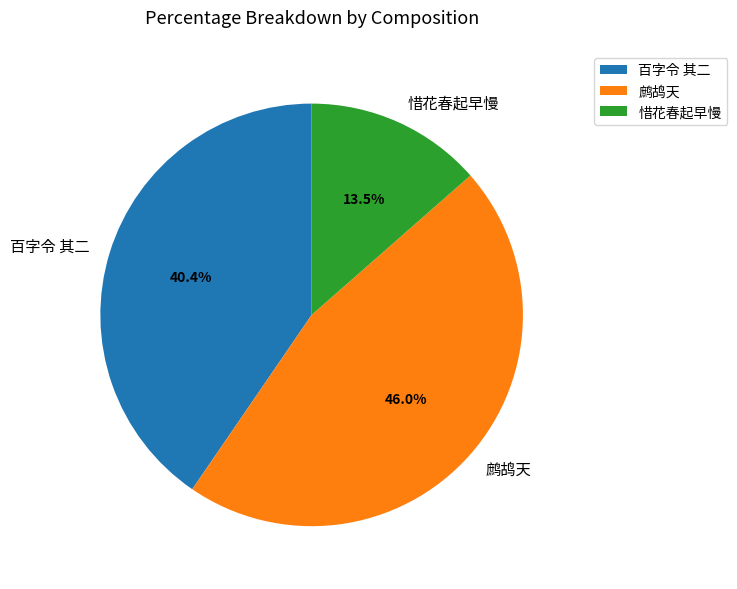

To the nearest percent, what is the difference between the 百字令 其二 and 鹧鸪天 slice percentages?

6%